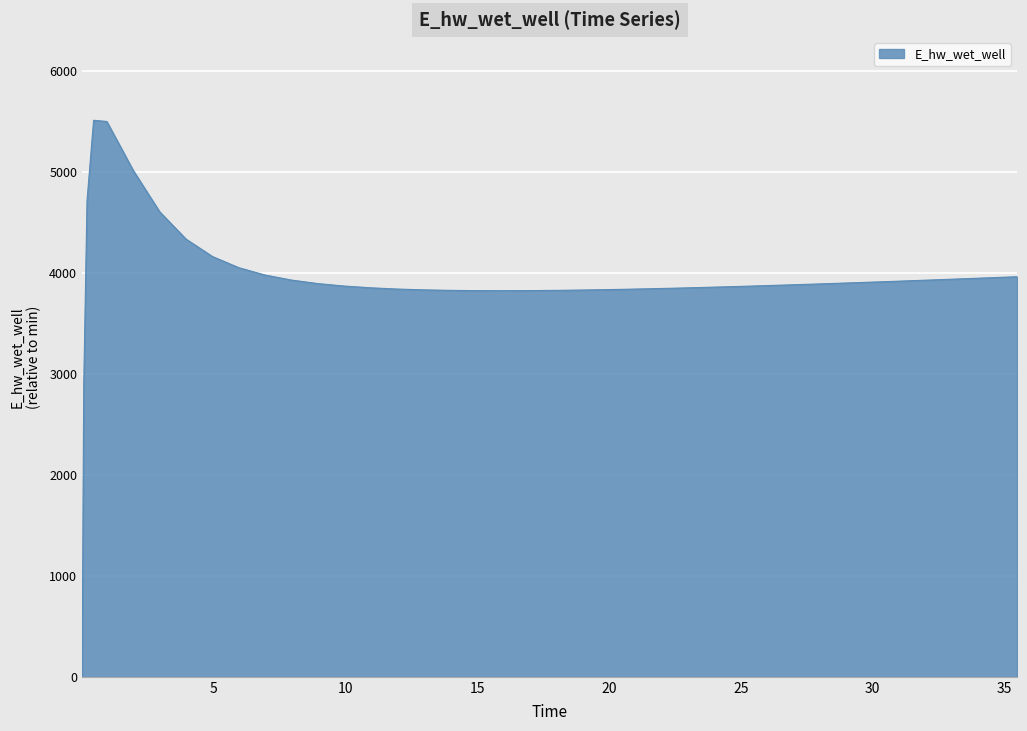

True or false: there are more than 0 points higher than both neighbors.

True